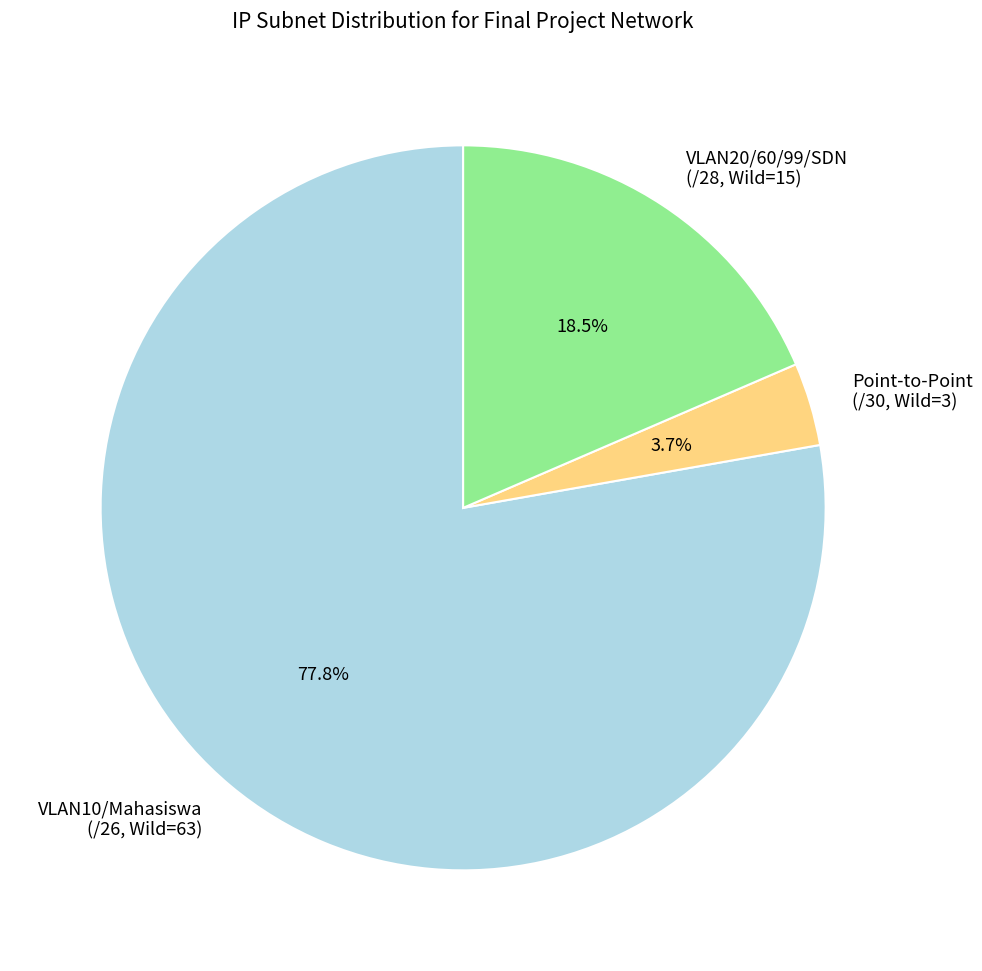

To the nearest percent, what is the average slice percentage?

33%